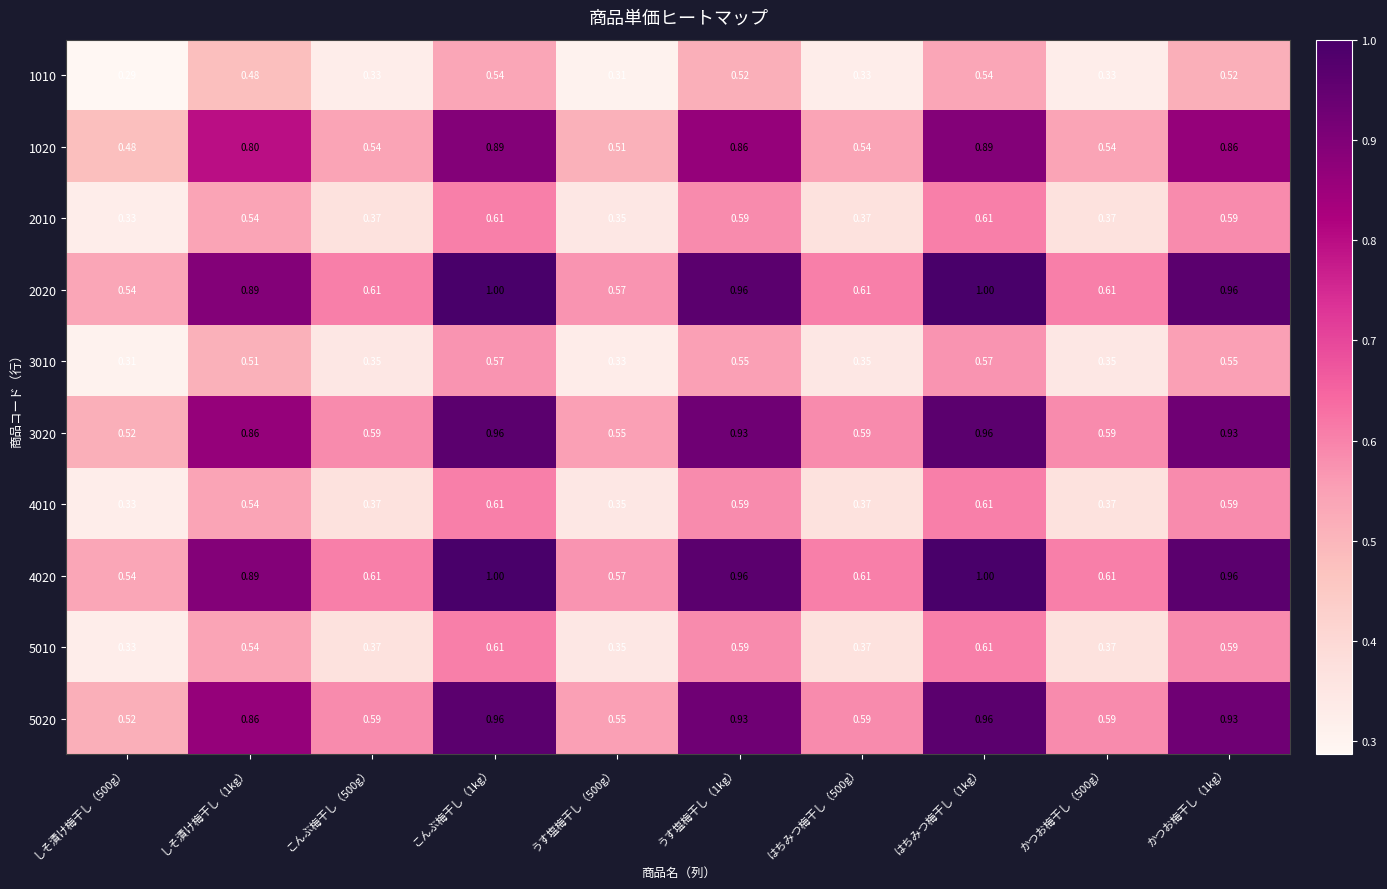

Is the value of 3020 at かつお梅干し（500g） greater than the value of 2020 at はちみつ梅干し（1kg）?

No